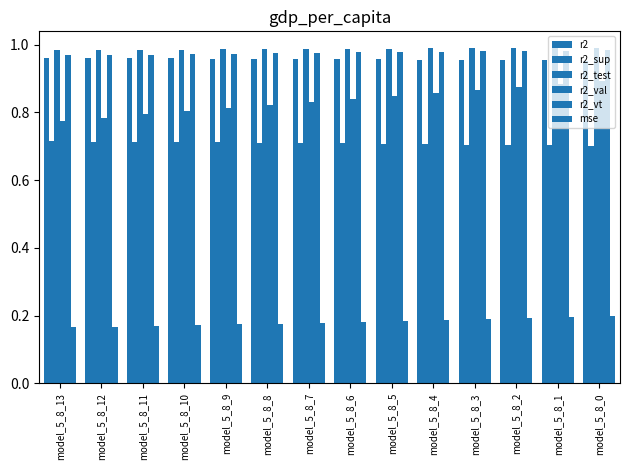

Does the chart contain any negative values?

No